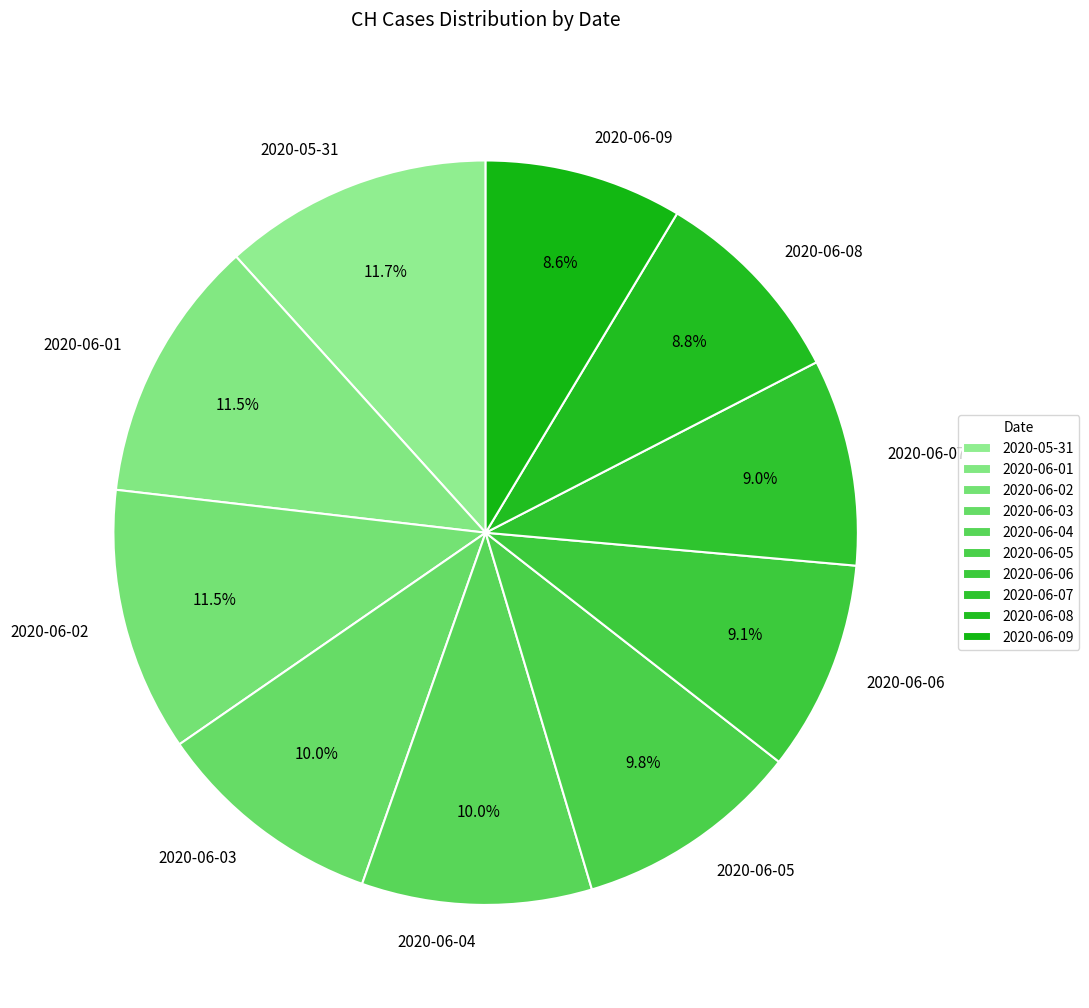

What is the ratio of the value at 2020-06-02 to the value at 2020-05-31?

1.0